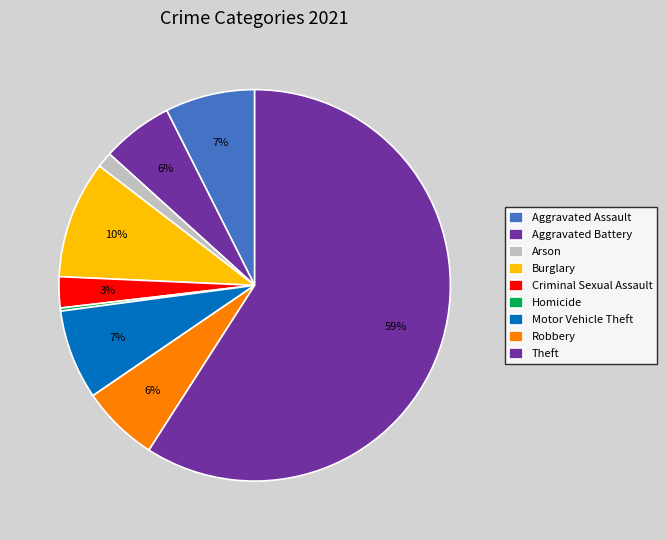

What is the largest slice in the pie chart?

Theft